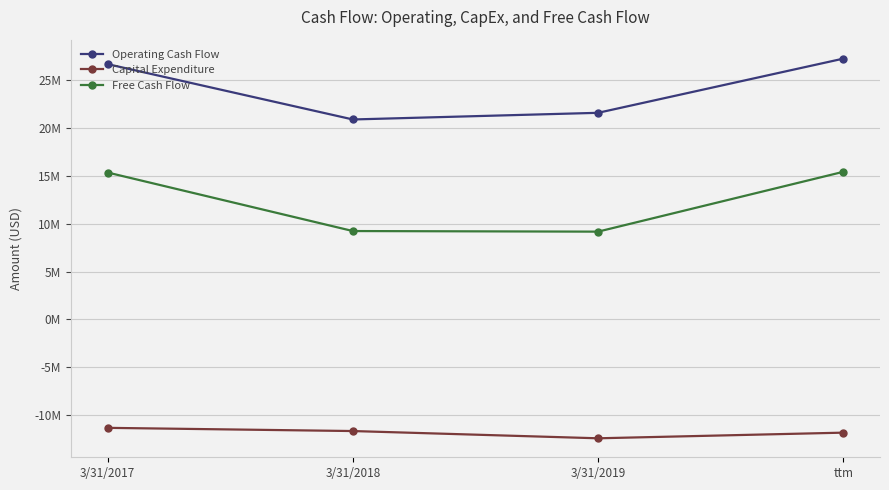

What is the difference between the maximum and minimum values in the Operating Cash Flow series?

6359000